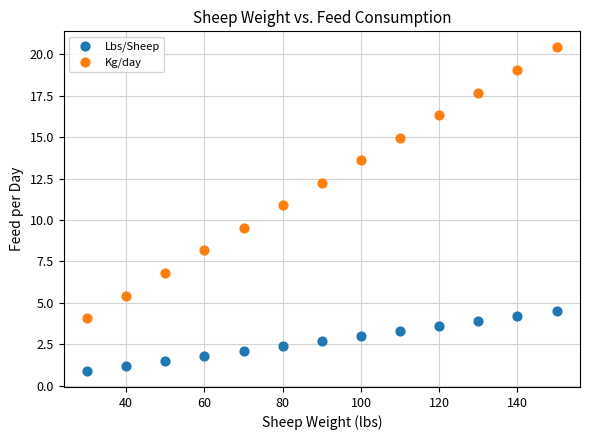

Which series reaches the minimum Y coordinate?

Lbs/Sheep